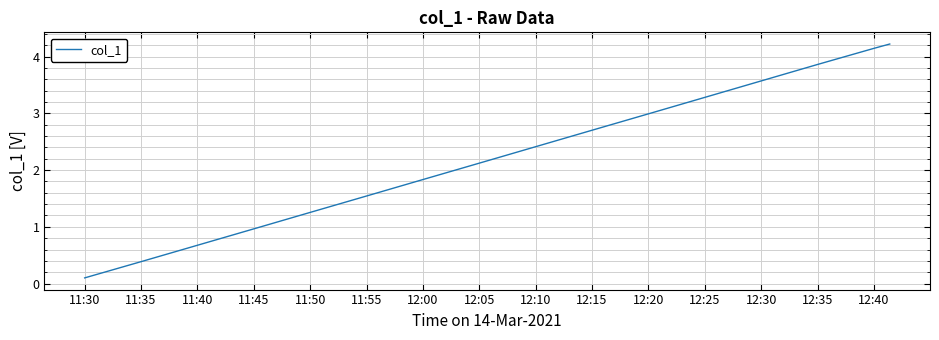

What is the difference between the maximum and minimum values?

4.1